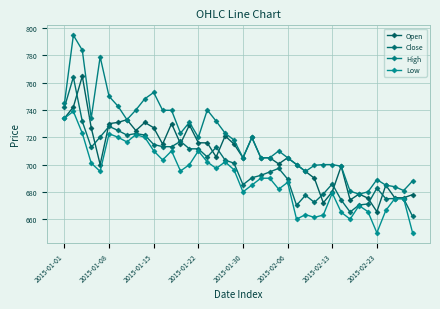

Is this an area chart (filled region under the line)?

No